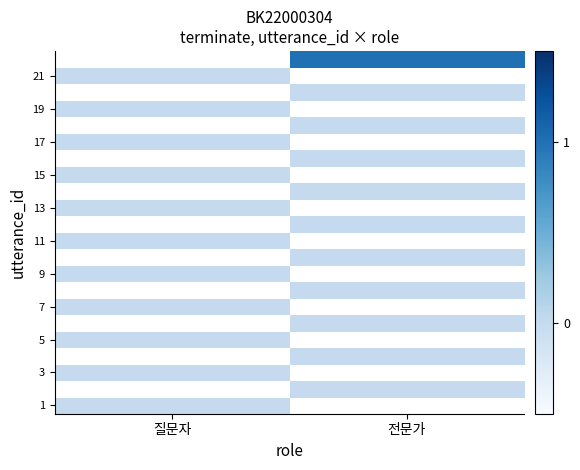

At which label is 11 closest to 0?

질문자